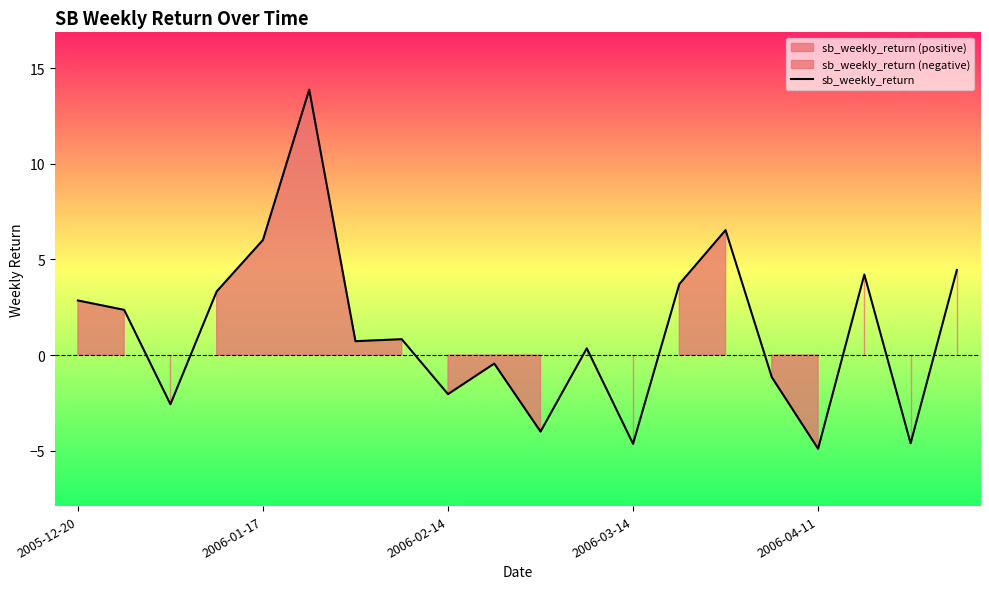

The value of sb_weekly_return at 2006-01-17 is 1.7. True or false?

False